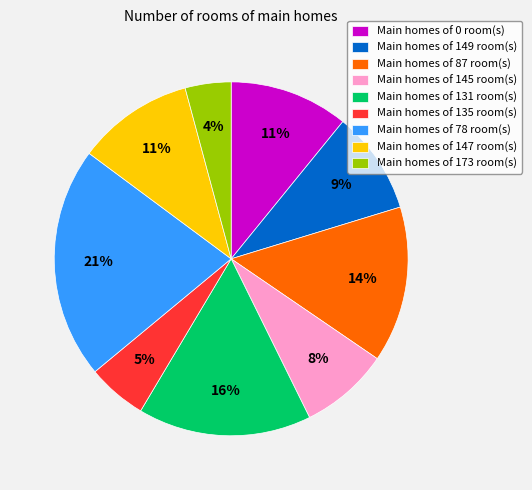

To the nearest percent, what is the difference between the largest and smallest slice percentages?

17%